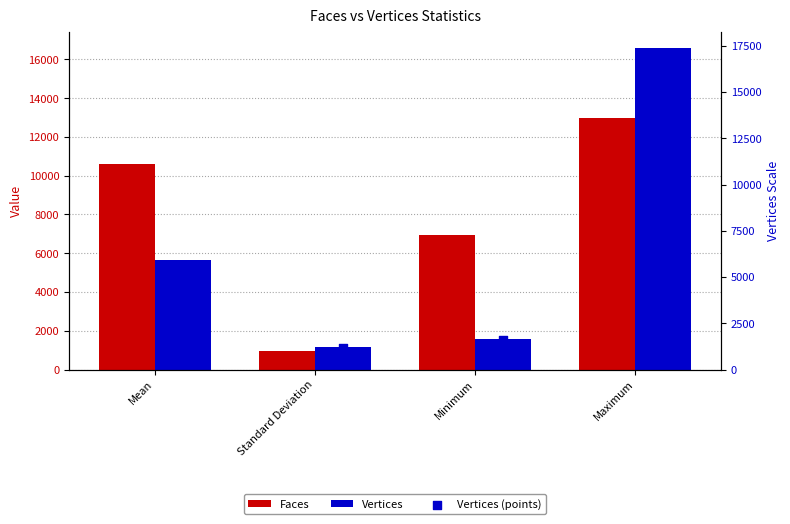

At which category is the sum across all series the highest?

Maximum